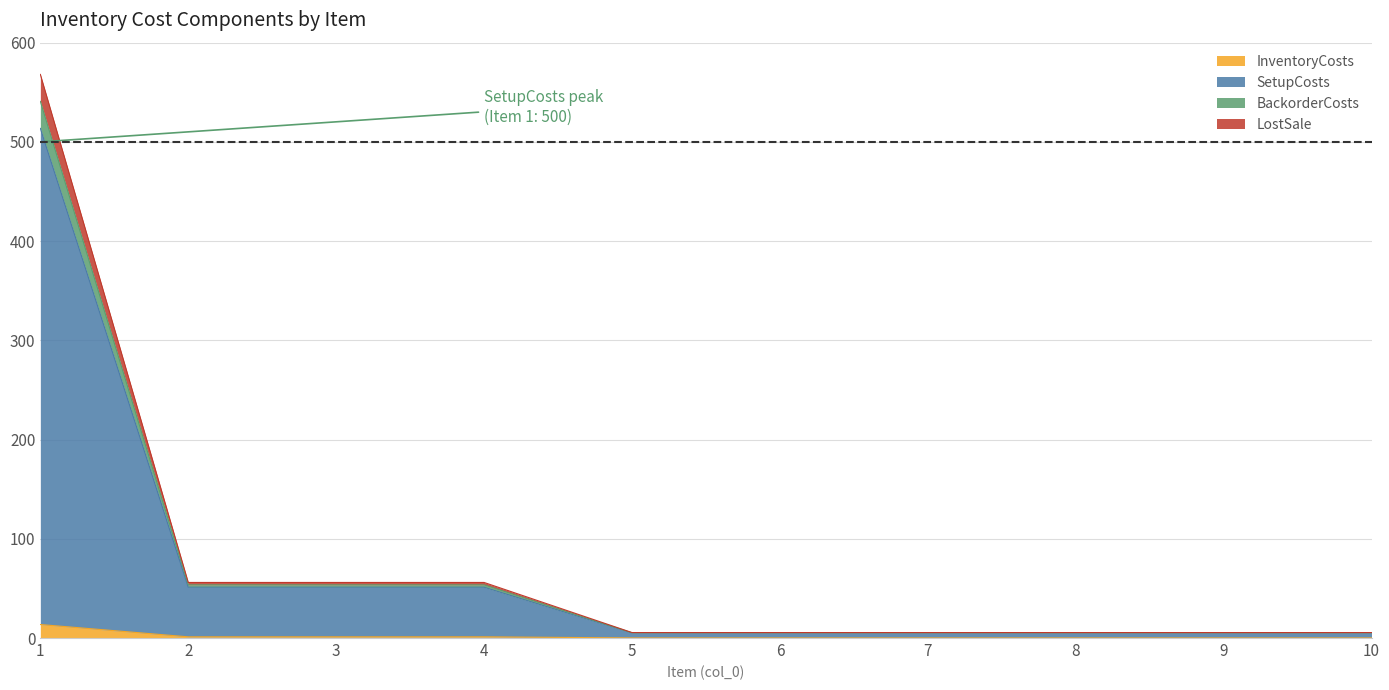

Where is InventoryCosts nearest to the value 6?

2